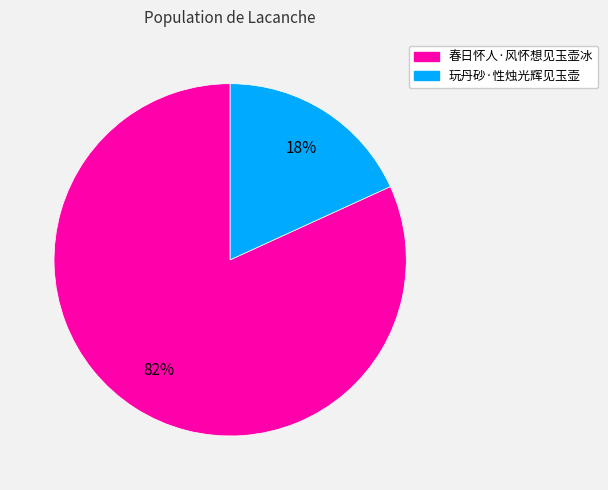

Rank the categories by value from lowest to highest.

玩丹砂·性烛光辉见玉壶, 春日怀人·风怀想见玉壶冰